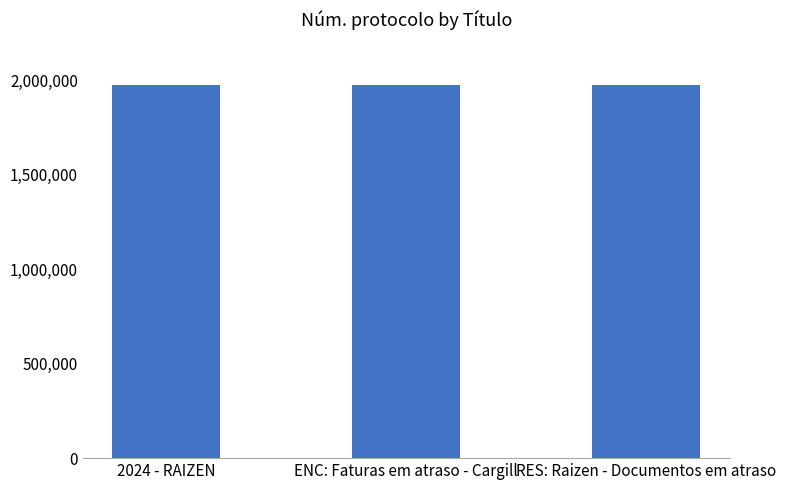

What is the sum of all values?

5931852